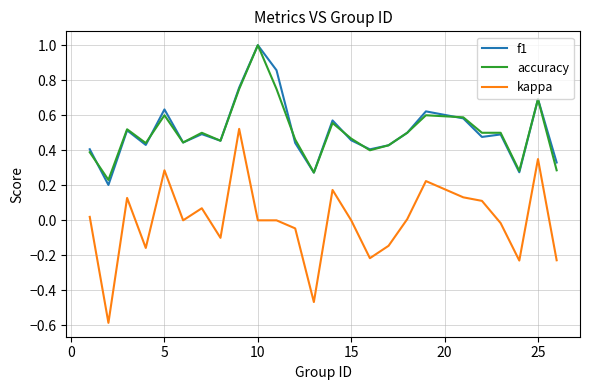

True or false: kappa and accuracy cross at least once.

False